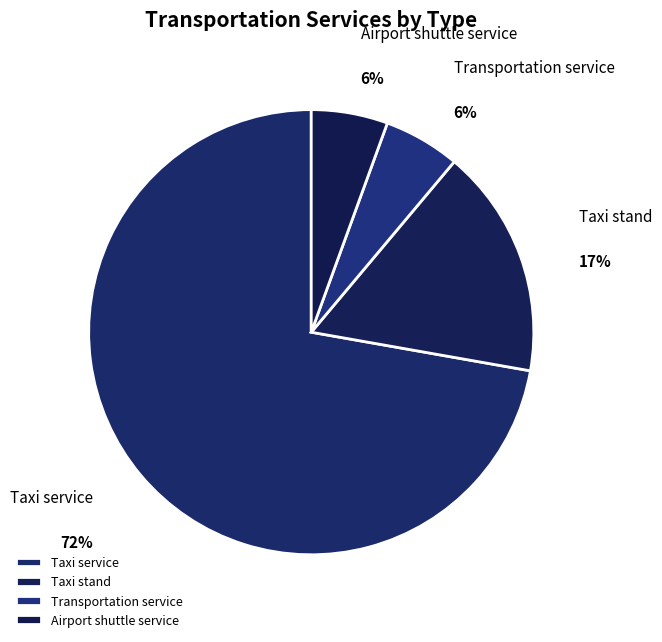

How many segments does this pie chart have?

4